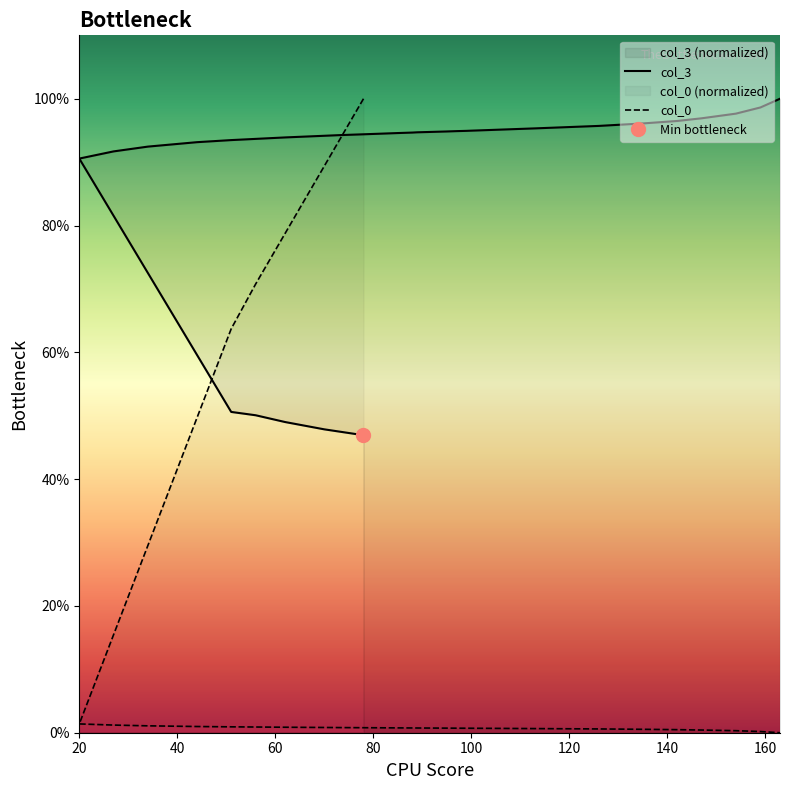

How many categories are shown in the chart?

29